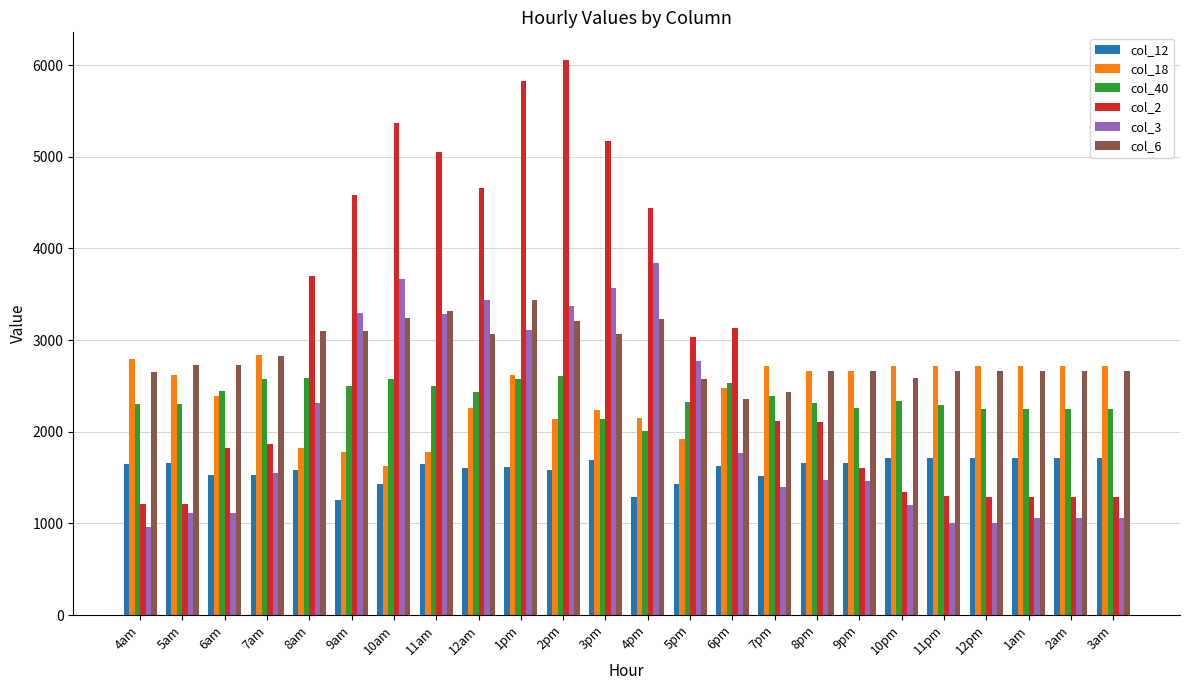

What is the difference between the second highest and minimum values in the col_12 series?

464.2